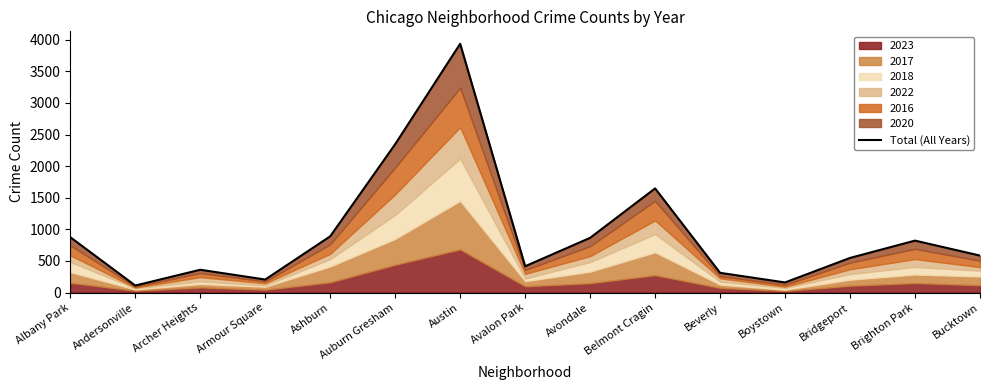

Reading left to right, what are all the values shown in this chart?

876	111	361	206	890	2348	3937	416	866	1648	312	160	548	822	585